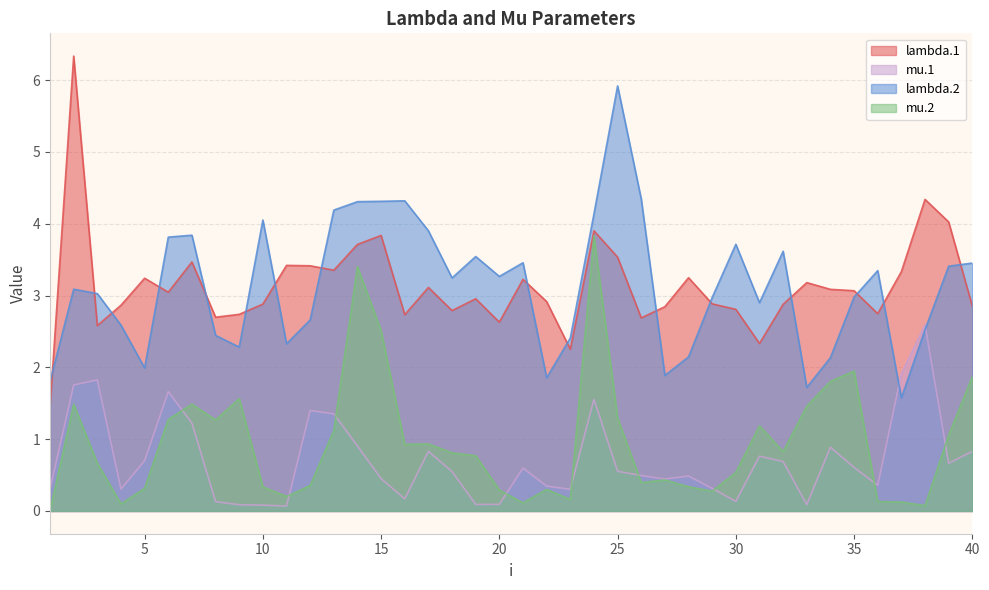

What is the difference between the maximum and minimum values in the mu.1 series?

2.5